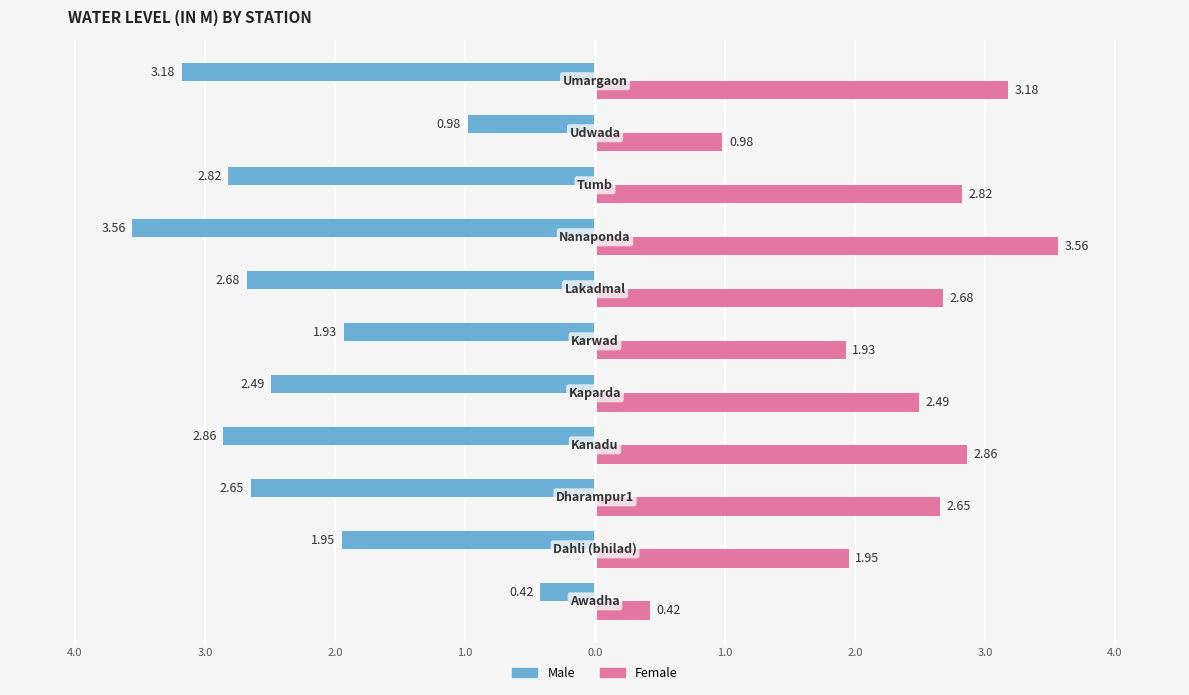

What are all the series names shown in the legend?

Male, Female